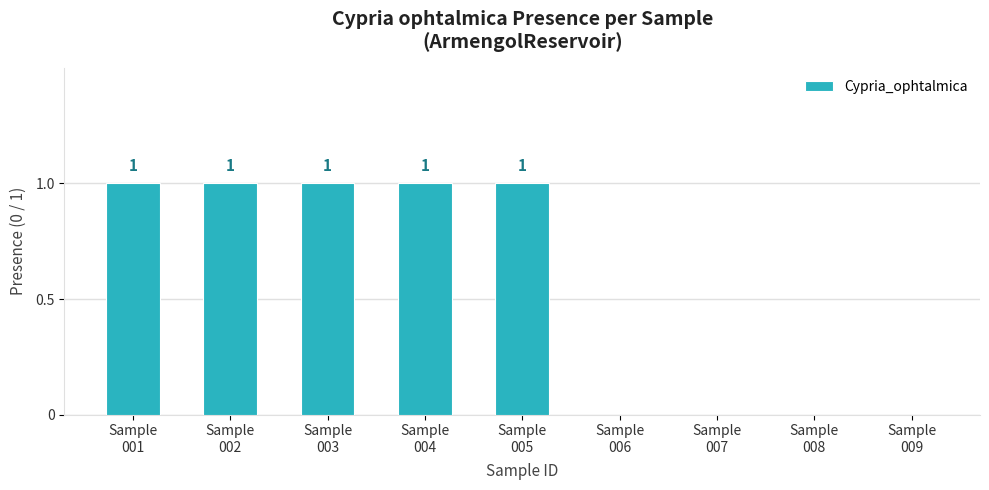

What is the sum of all values?

5